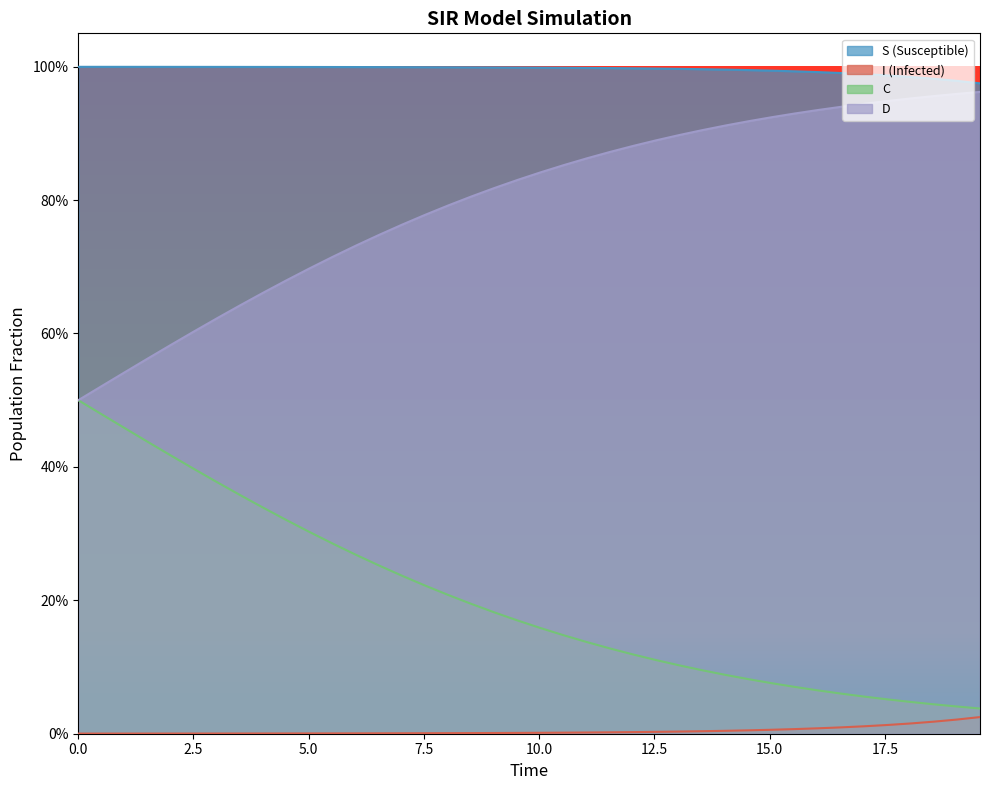

How many series are shown in this chart?

4